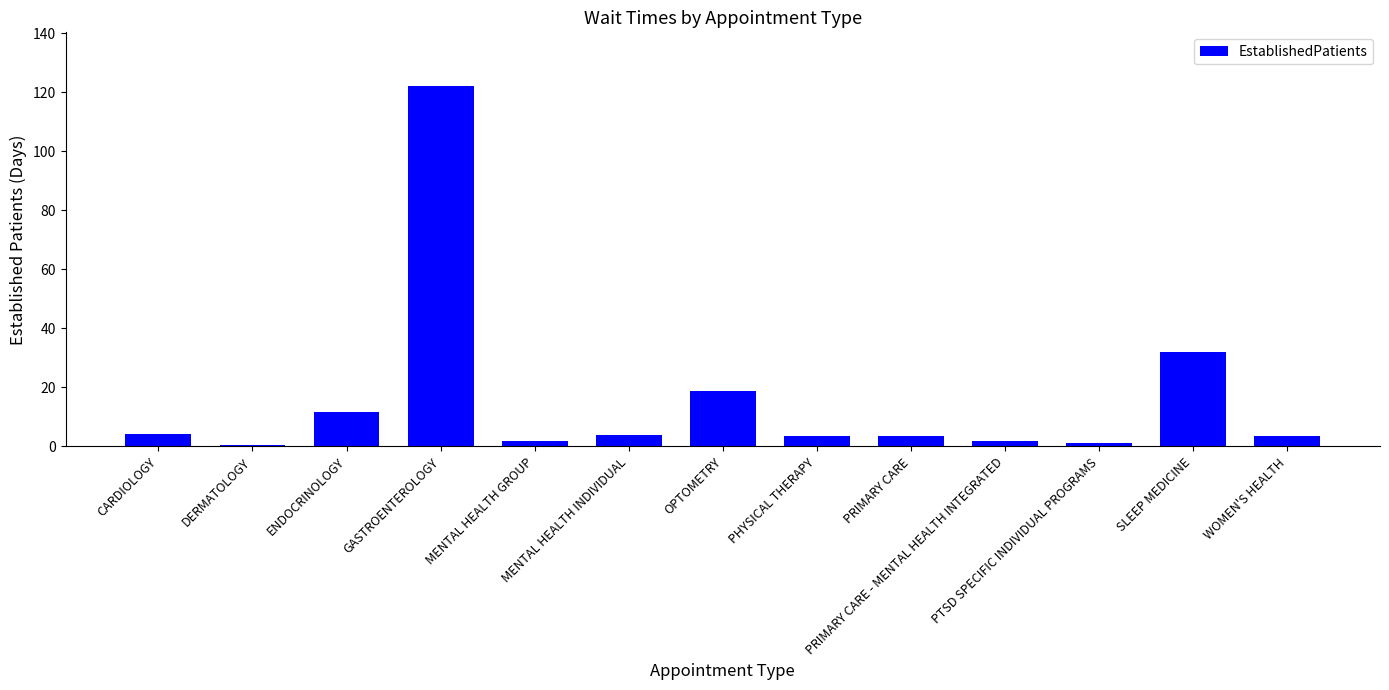

What is the greatest value displayed?

122.0